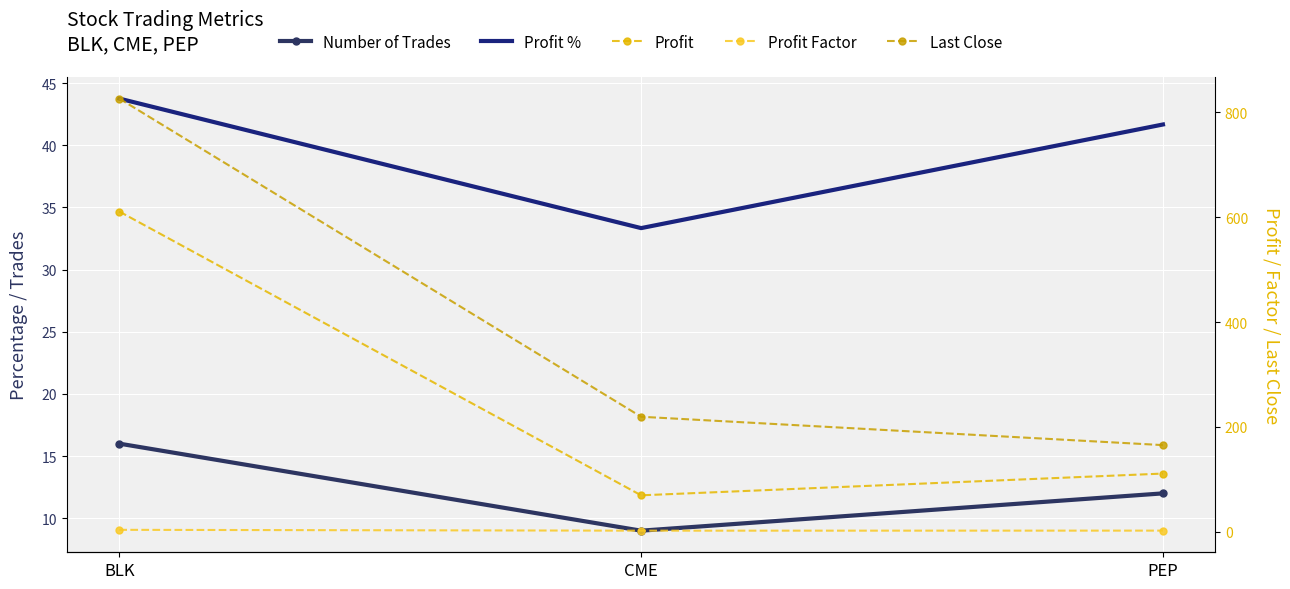

Reading right to left, transcribe all the data shown in this chart.

Number of Trades: 12.0	9.0	16.0
Profit %: 41.7	33.3	43.8
Profit: 111.0	69.6	610.6
Profit Factor: 2.3	2.2	3.8
Last Close: 165.3	219.4	825.9